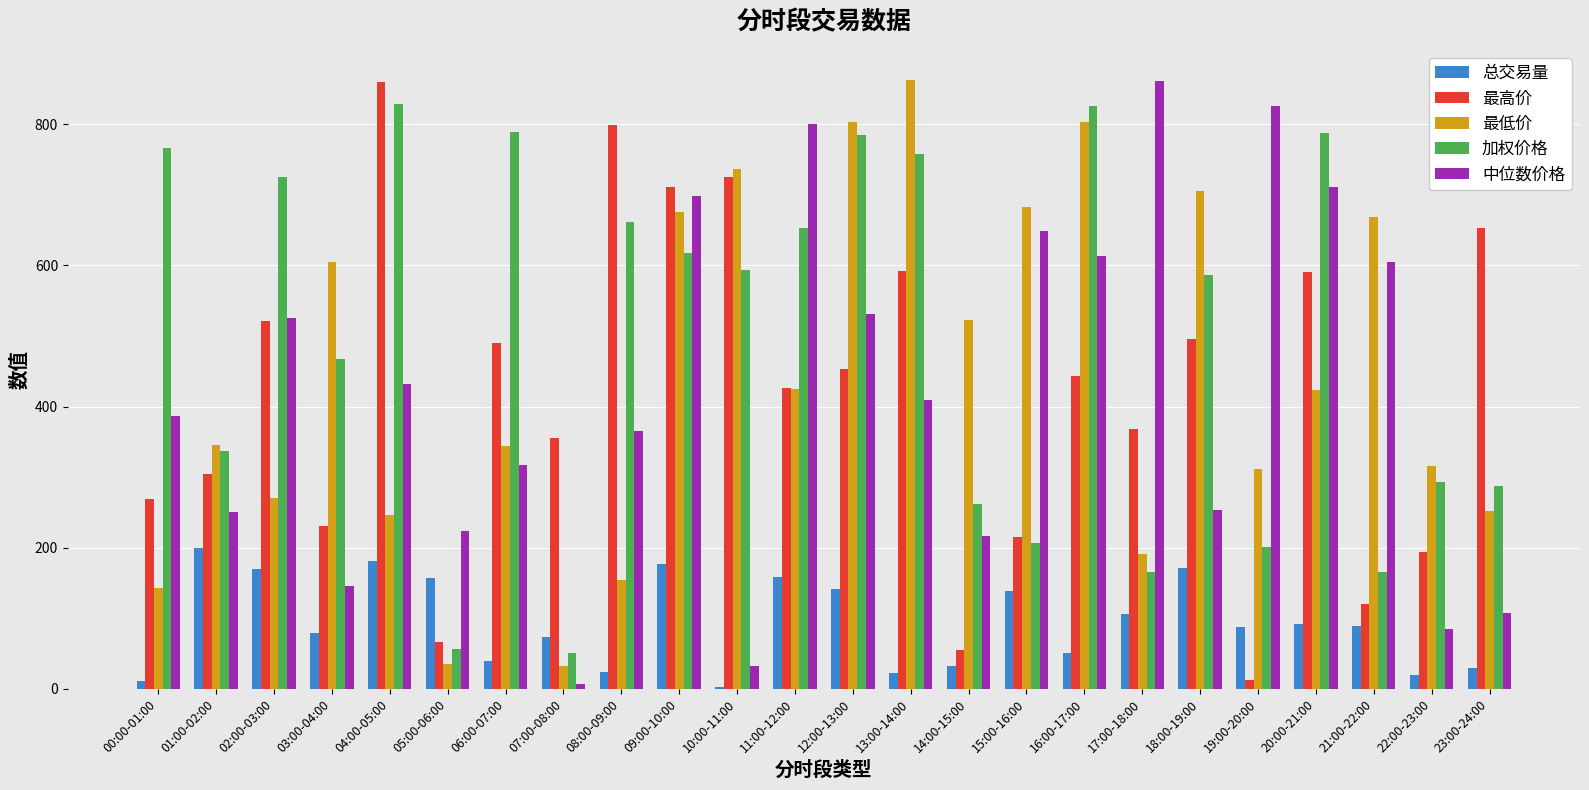

Where does the 加权价格 series first go above 594?

00:00-01:00